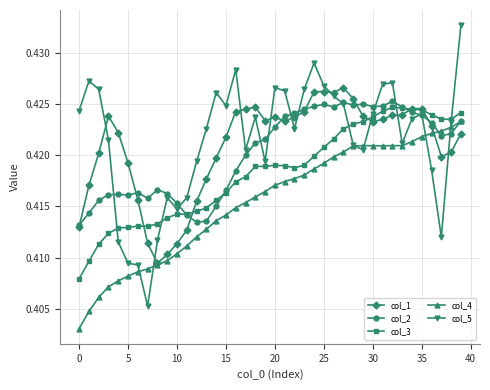

How many series are shown in this chart?

5